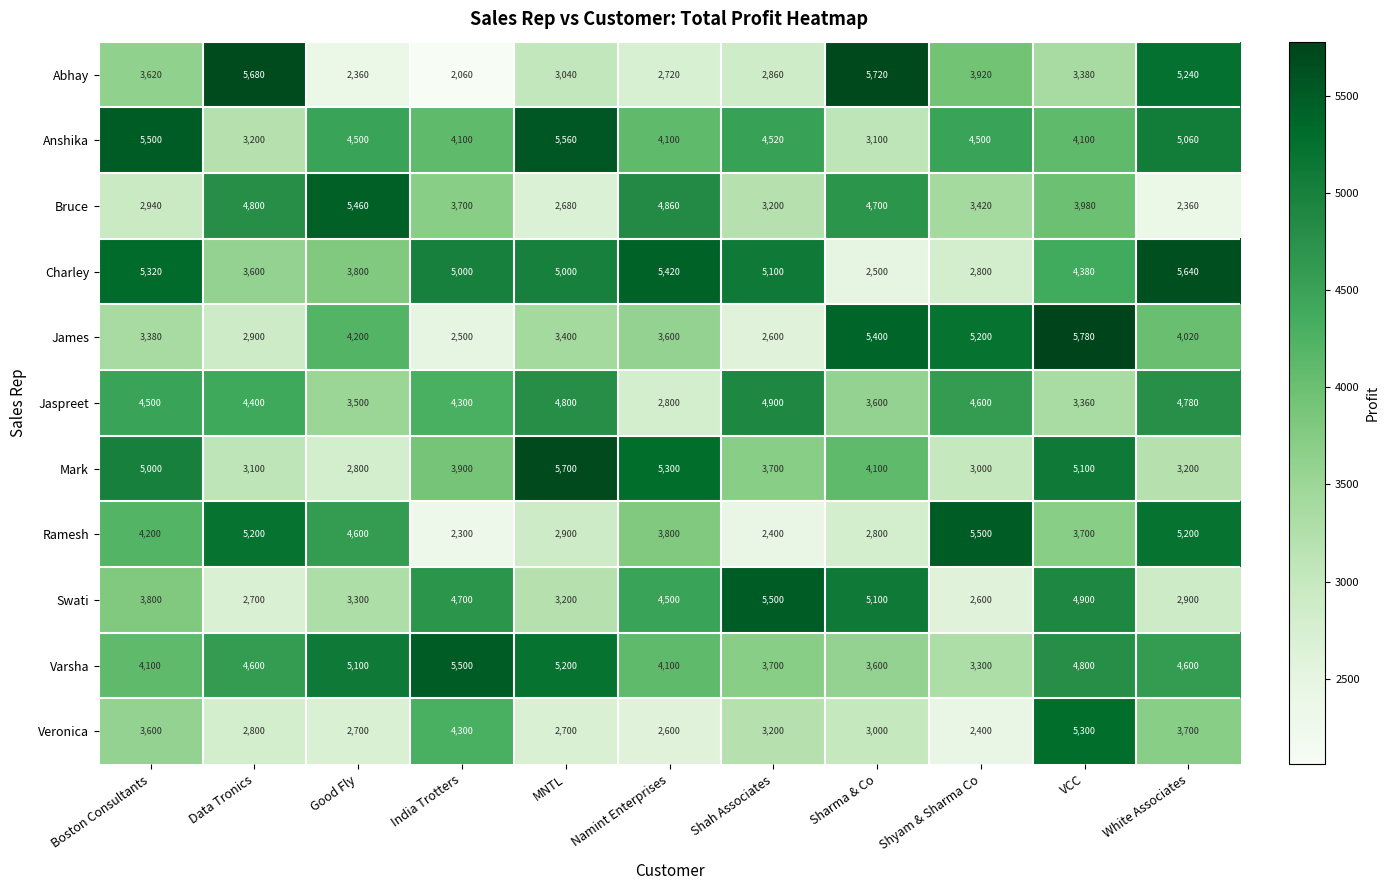

The value of Abhay at Sharma & Co is 5720. True or false?

True